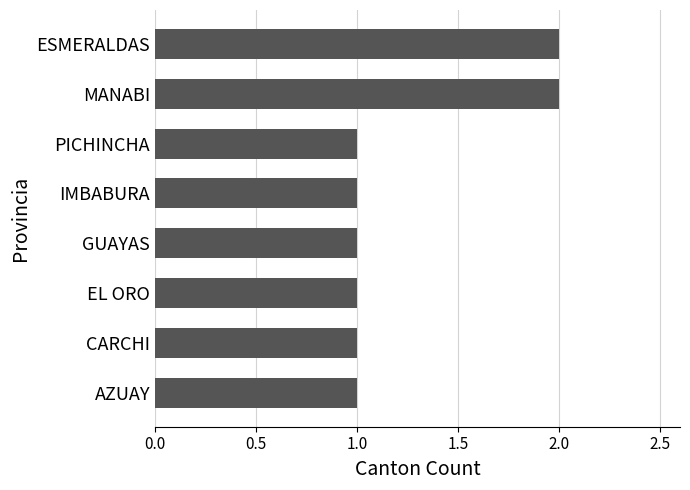

What is the ratio of the value at PICHINCHA to the value at EL ORO?

1.0